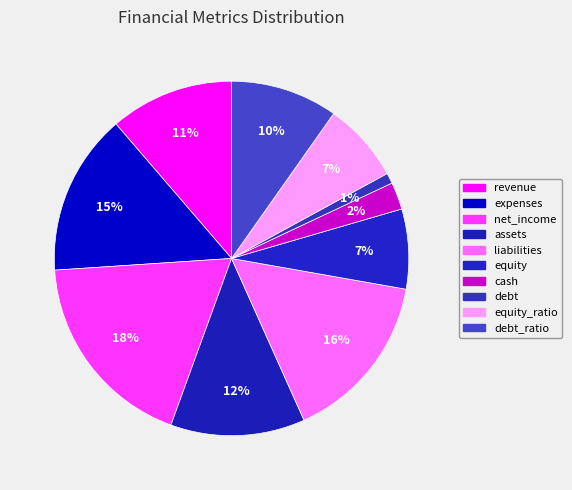

How much of the chart is everything except equity_ratio?

92.7%